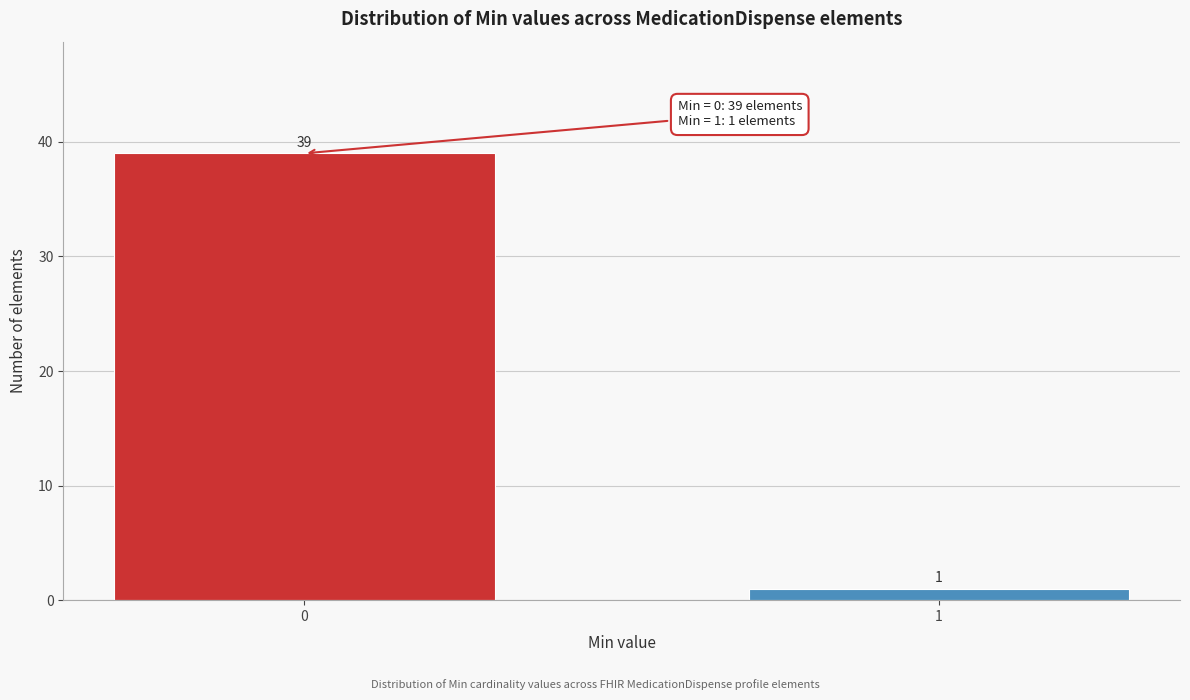

Reading left to right, extract all data points from this chart.

0=39	1=1